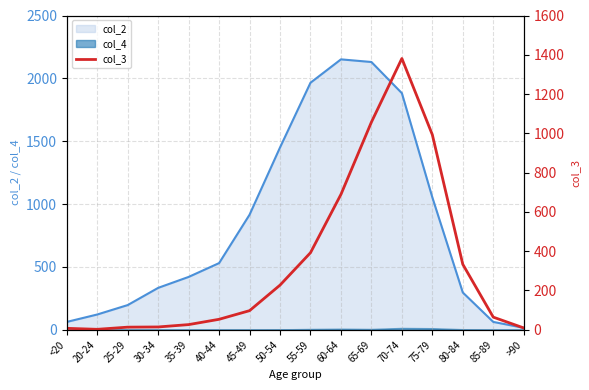

True or false: the data has more than 1 interior local peaks.

False